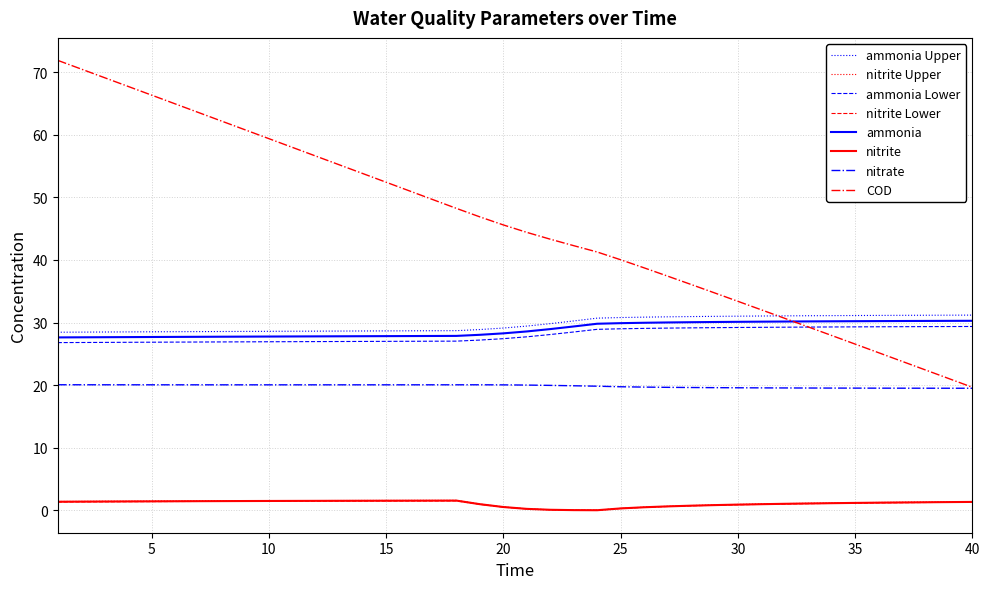

Which series has the largest range (max minus min)?

COD